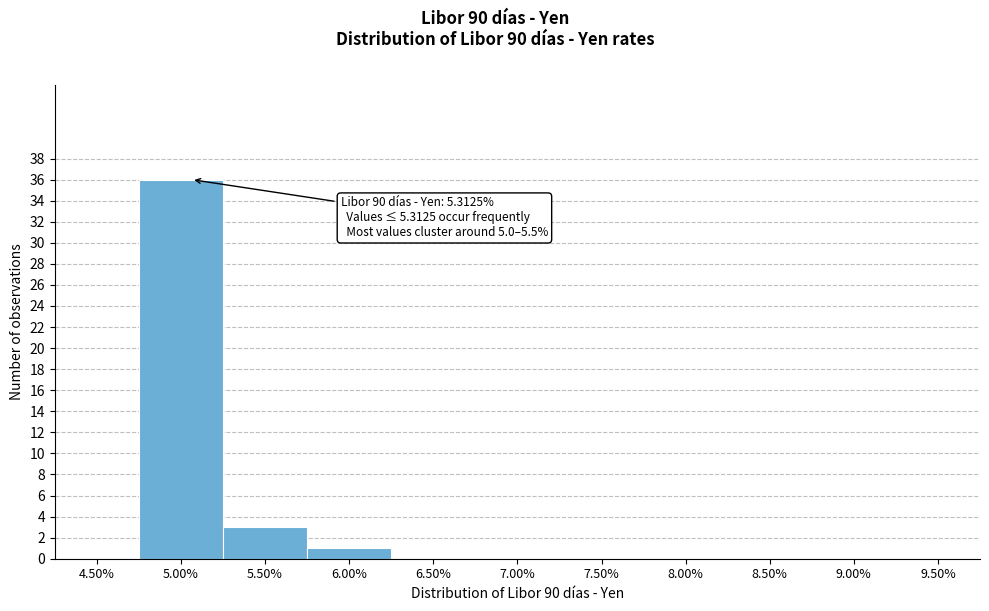

Reading right to left, transcribe all the data shown in this chart.

9.50%=0	9.00%=0	8.50%=0	8.00%=0	7.50%=0	7.00%=0	6.50%=0	6.00%=1	5.50%=3	5.00%=36	4.50%=0